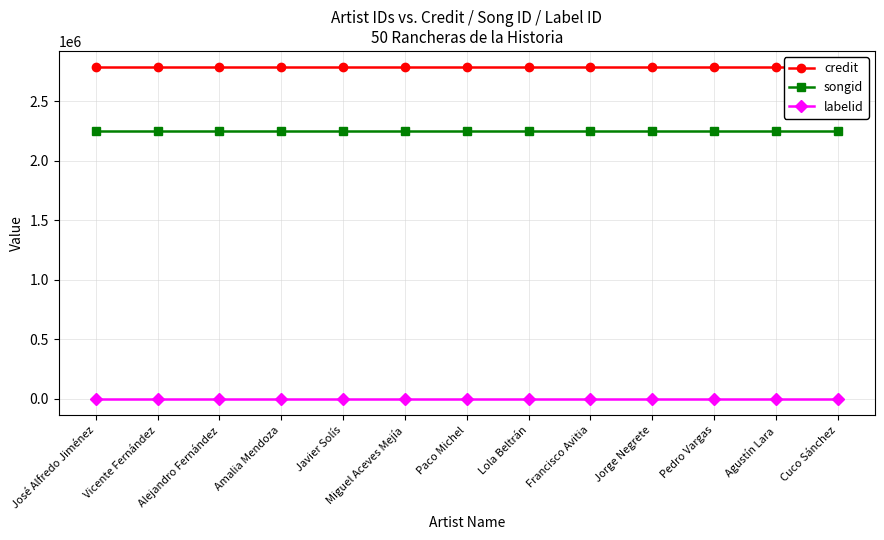

True or false: credit and songid cross at least once.

False